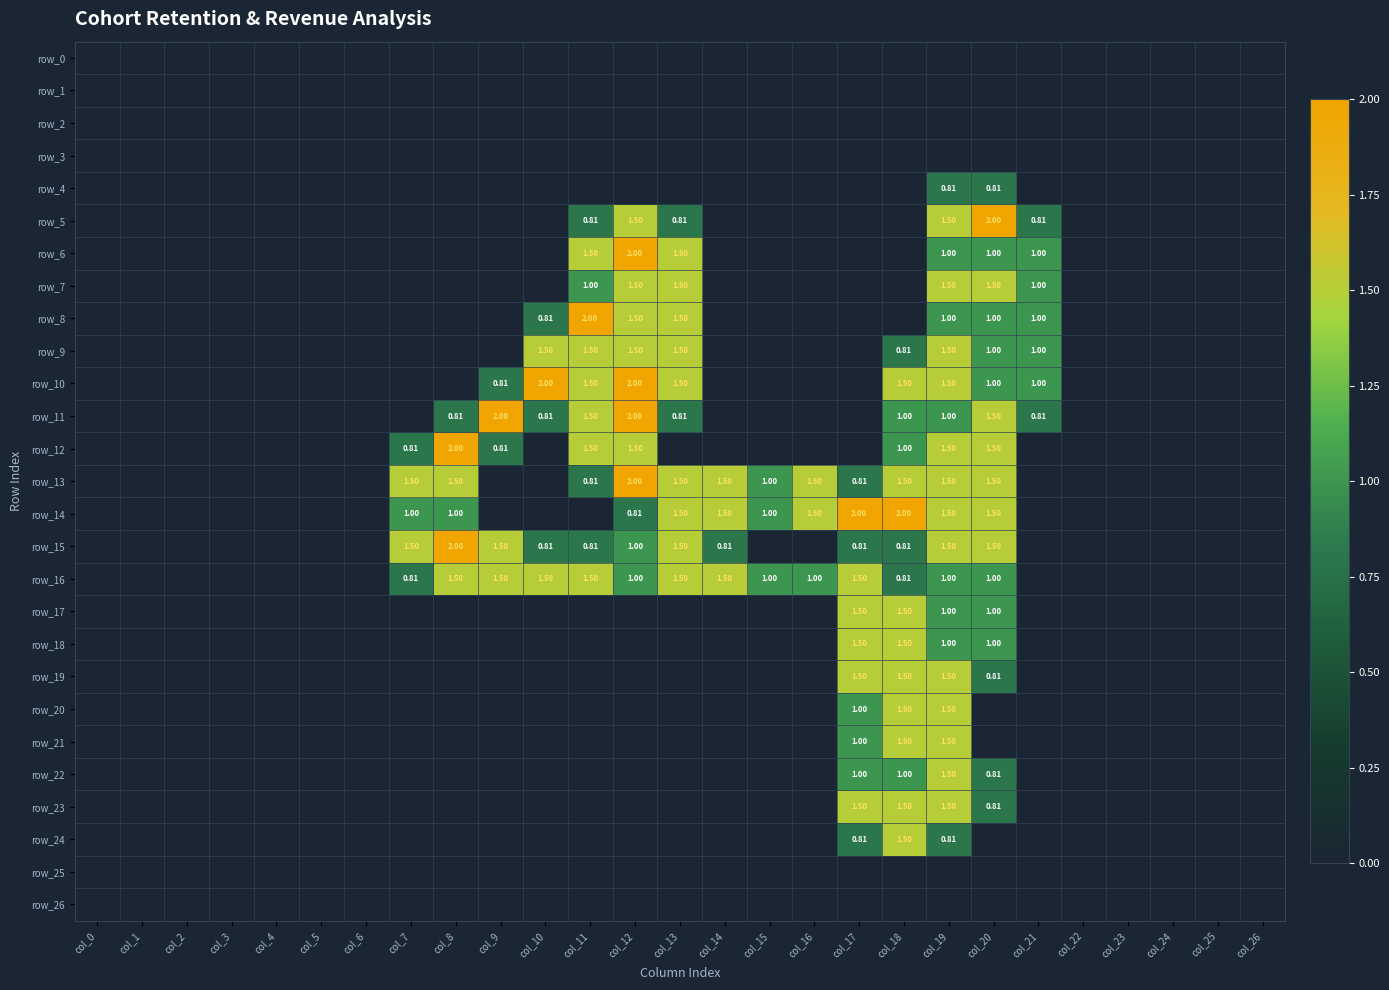

What is the difference between the maximum and minimum values in the row_22 series?

1.5